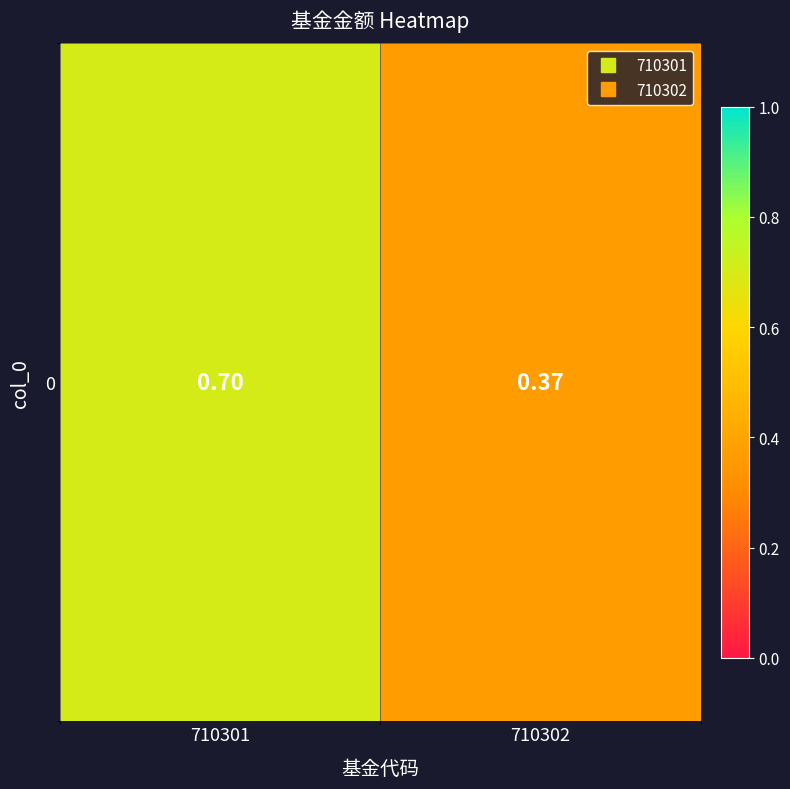

What is the average value?

0.5